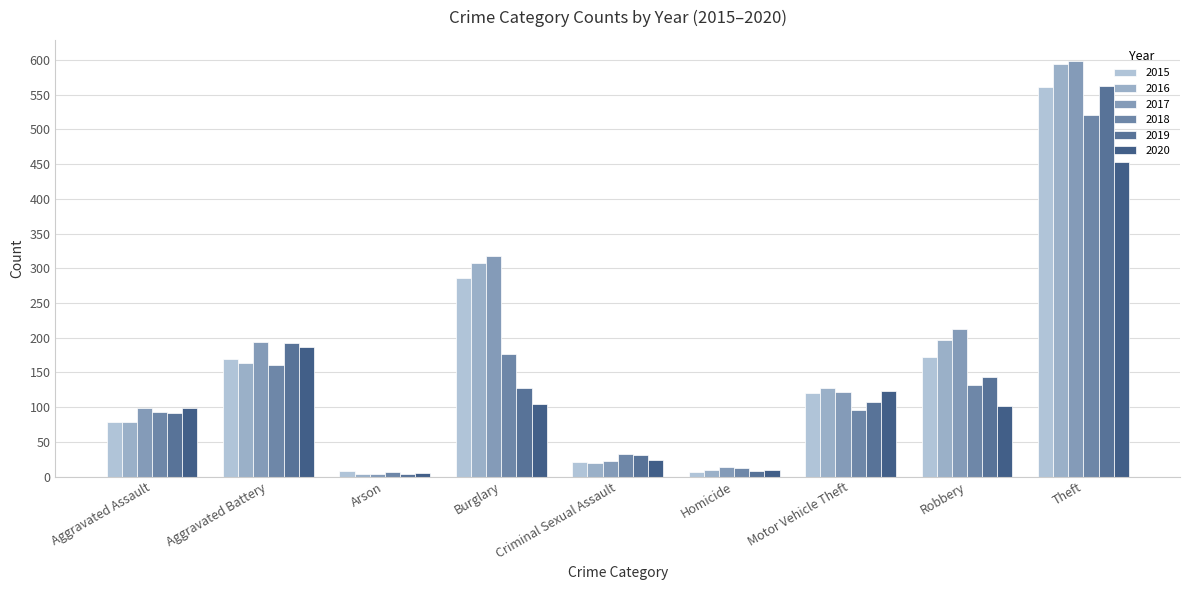

Between Aggravated Battery and Criminal Sexual Assault, which is larger?

Aggravated Battery